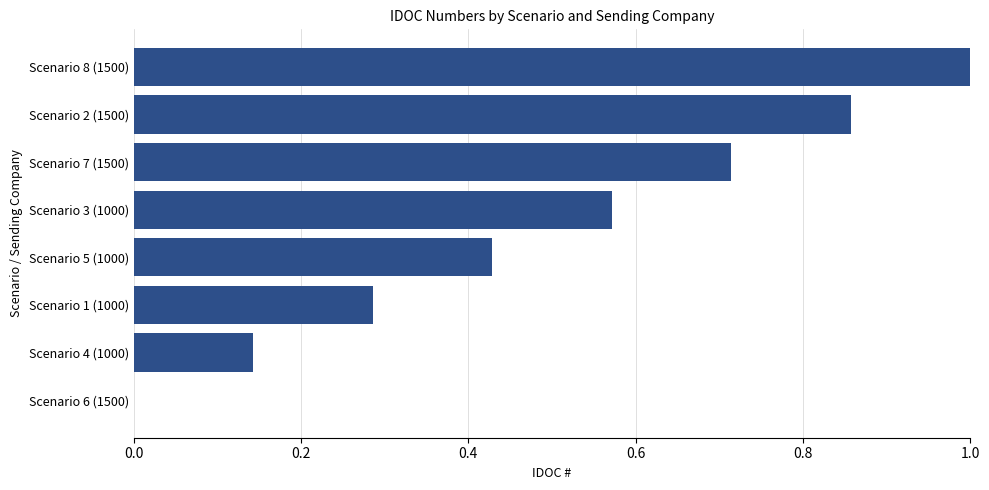

Count the values in the range 0 to 1.

8